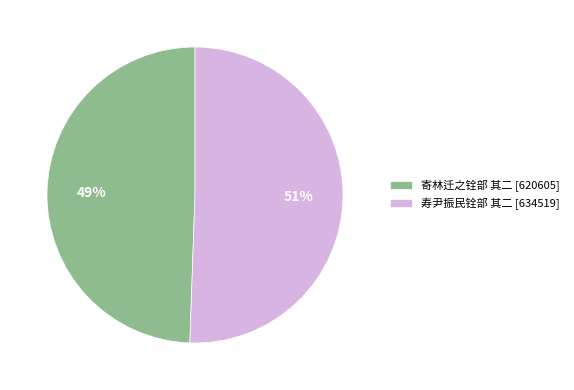

How many segments does this pie chart have?

2